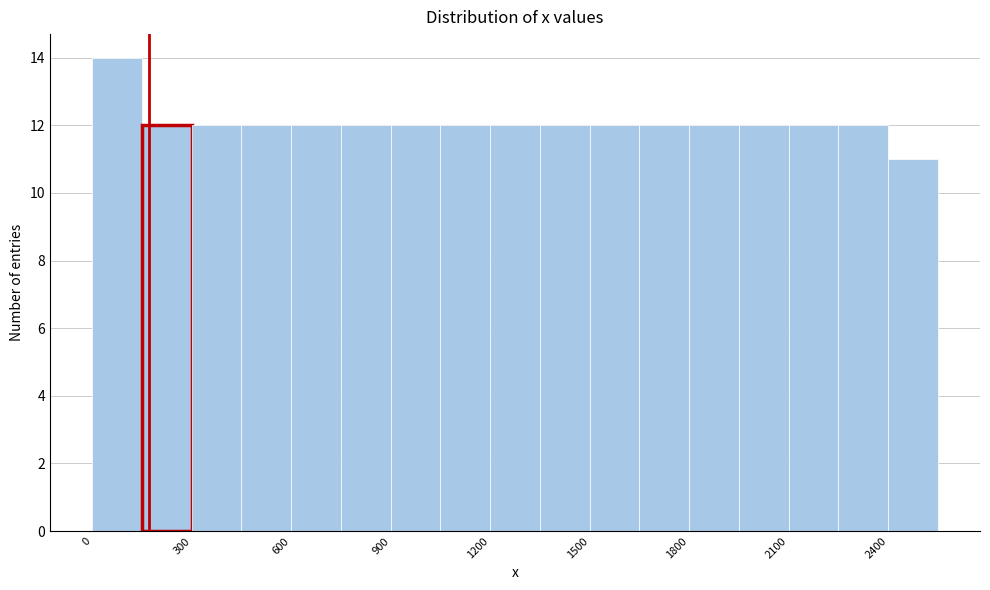

Around what value on the x-axis is the tallest bar? Give the approximate position of its centre, as read against the axis.

100